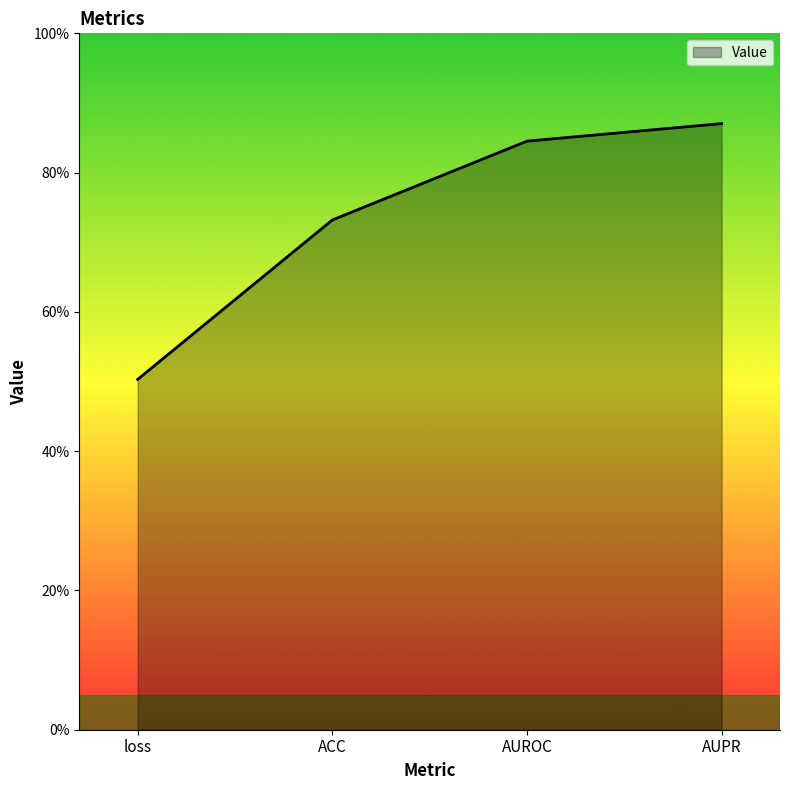

What is the sum of the values at ACC and loss?

1.2